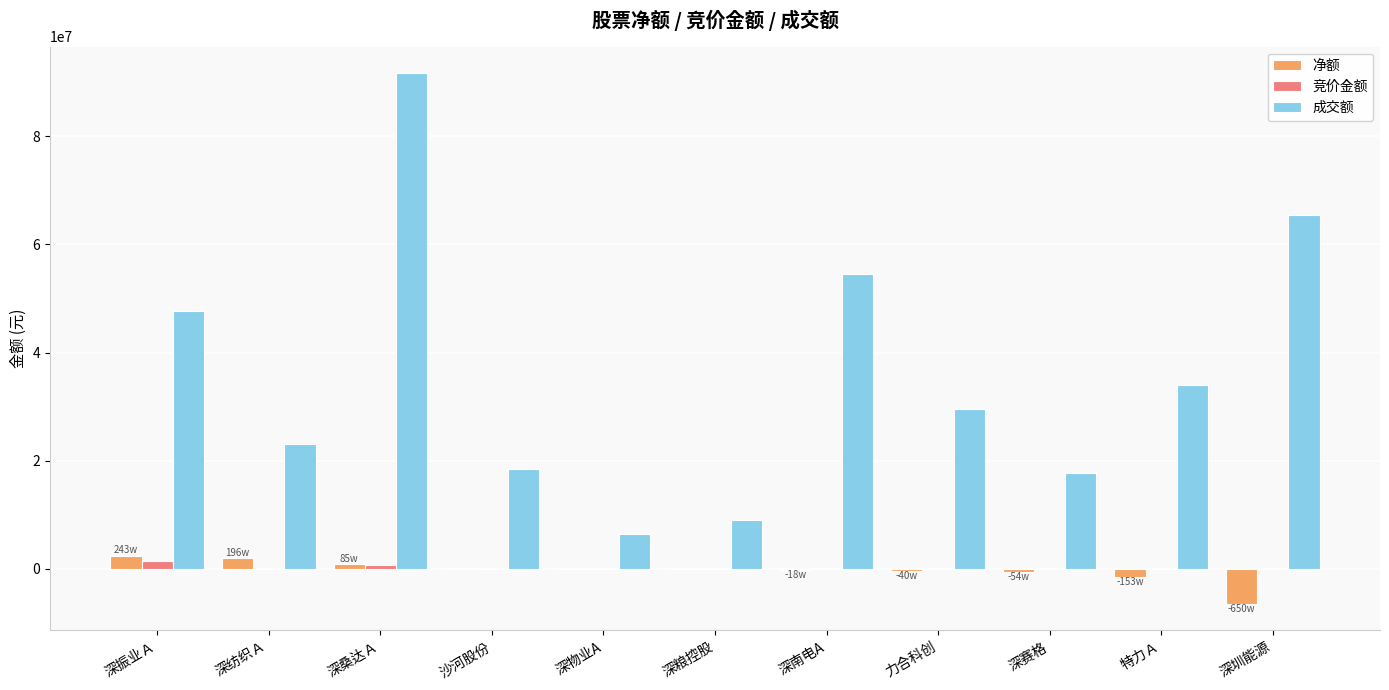

What is the sum of all 成交额 values?

397905967